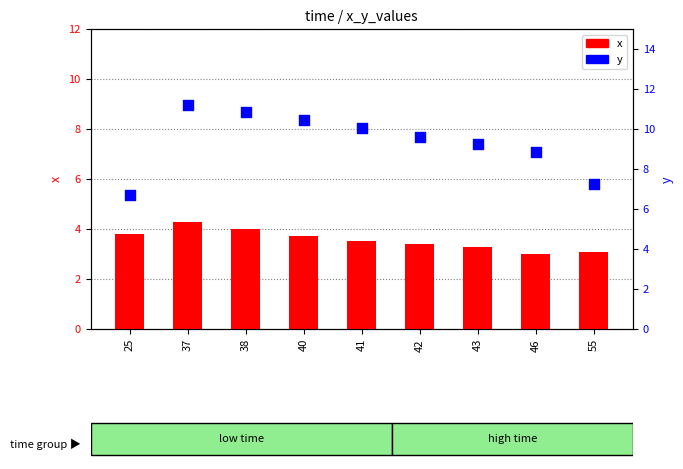

Is the value of x at 43 greater than the value of y at 25?

No